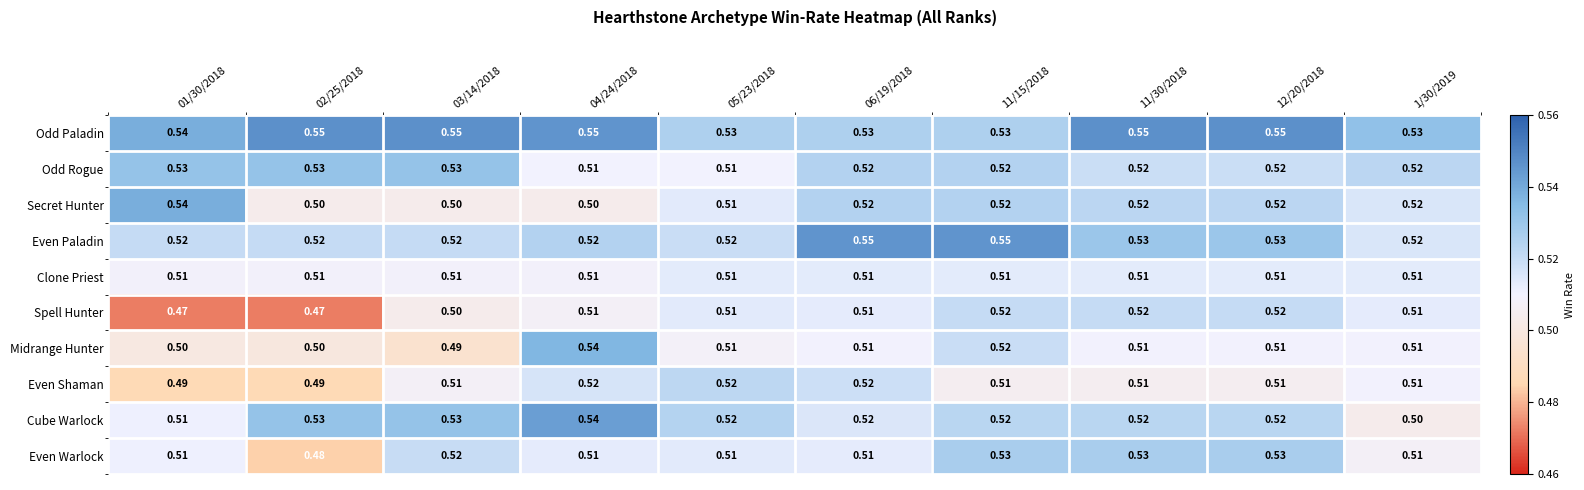

Between 04/24/2018 and 1/30/2019, which series saw the biggest shift?

Cube Warlock